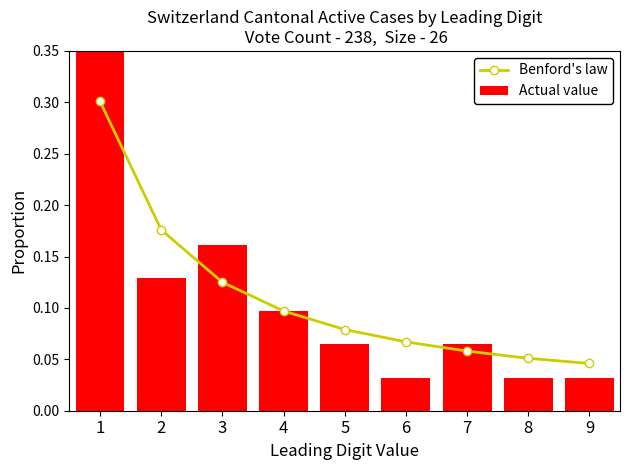

Rank the categories by Actual value value from highest to lowest.

1, 3, 2, 4, 5, 7, 6, 8, 9